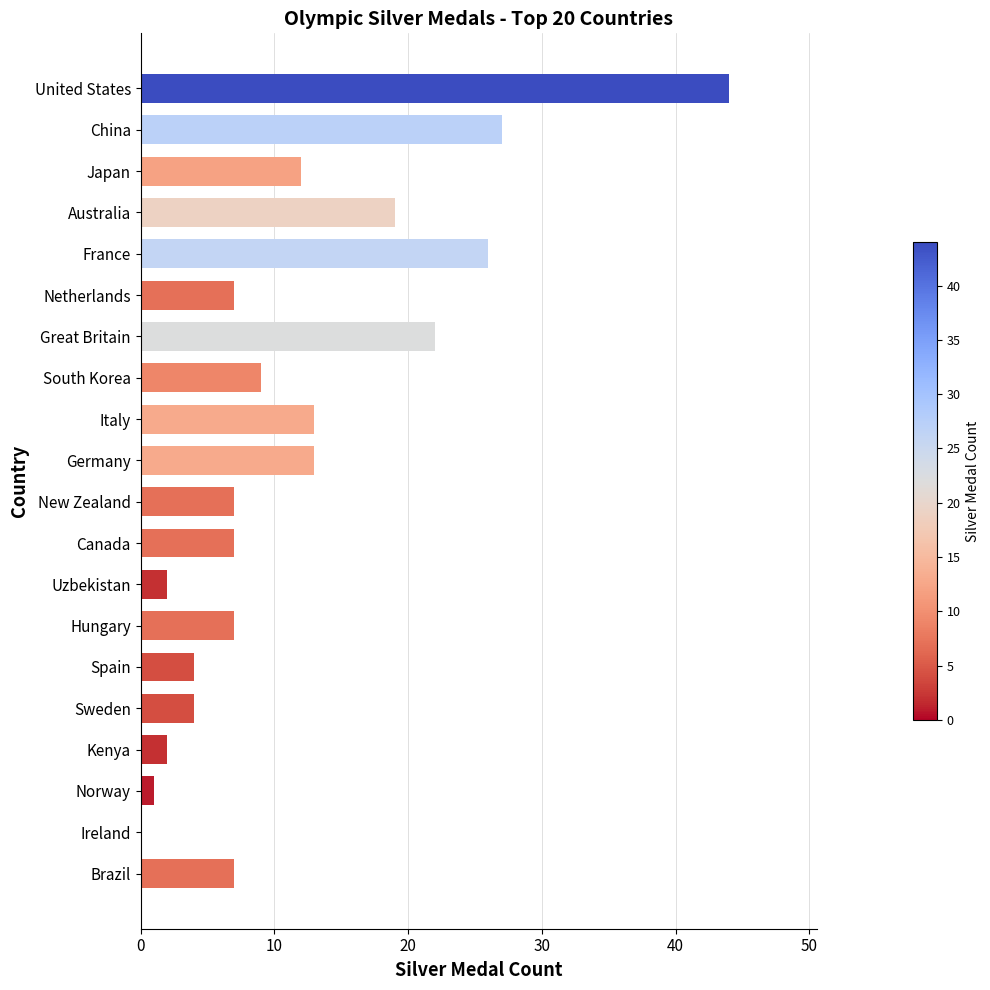

The value at Germany is 5. True or false?

False